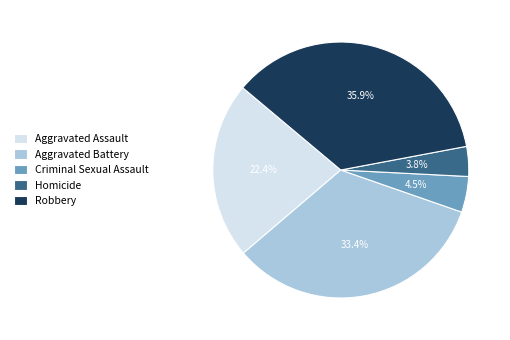

What percentage do Criminal Sexual Assault and Homicide together represent?

8.3%